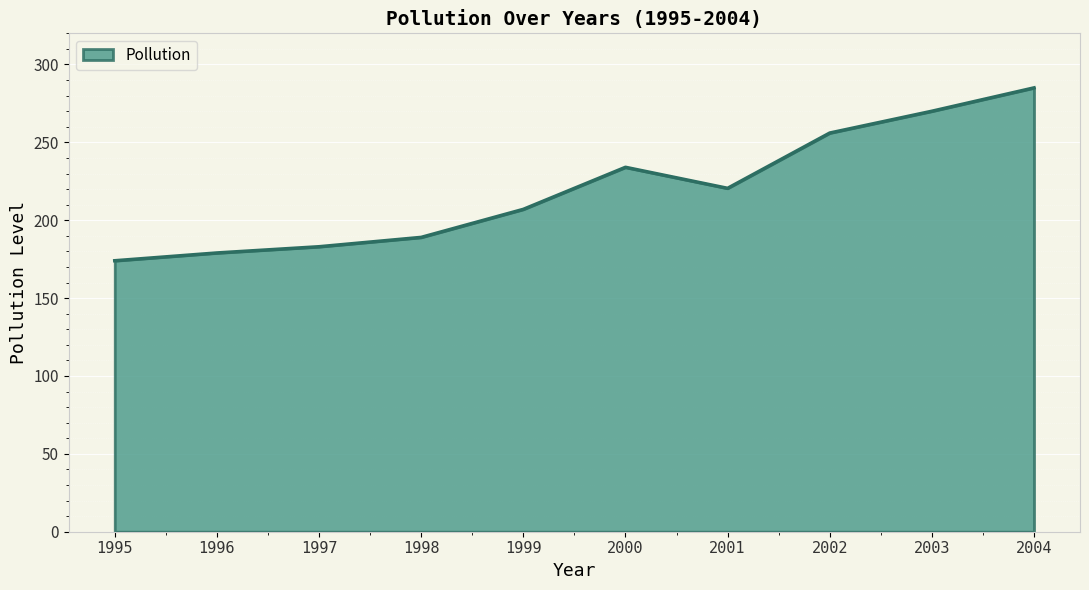

Reading right to left, list all the values displayed in this chart.

2004=285.0	2003=270.0	2002=256.0	2001=220.5	2000=234.0	1999=207.0	1998=189.0	1997=183.0	1996=179.0	1995=174.0